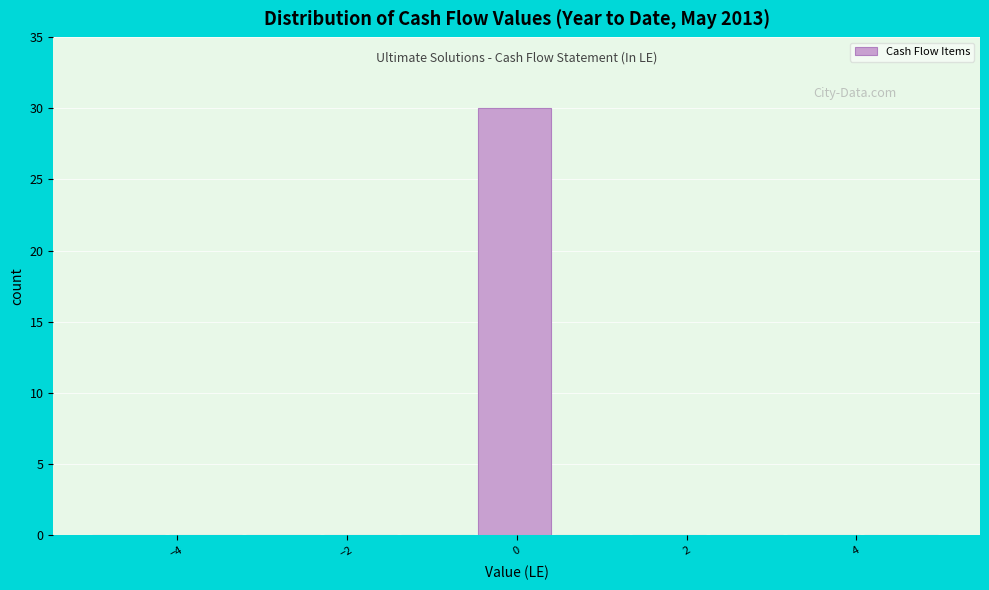

Which range on the x-axis has the tallest bar?

-0.4 to 0.4